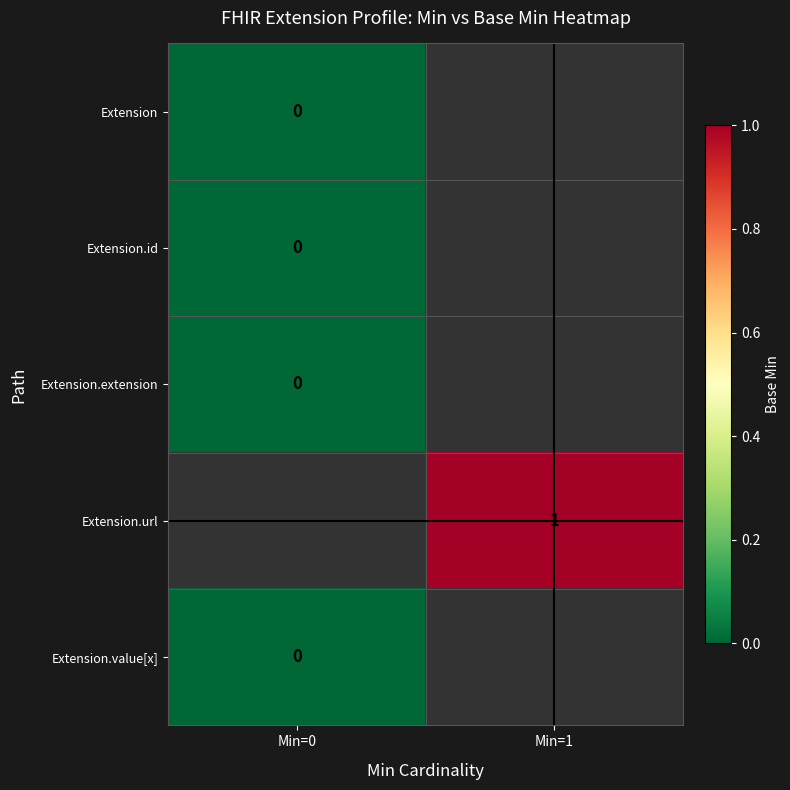

Is the value of Extension.url at Min=1 greater than the value of Extension.extension at Min=0?

Yes